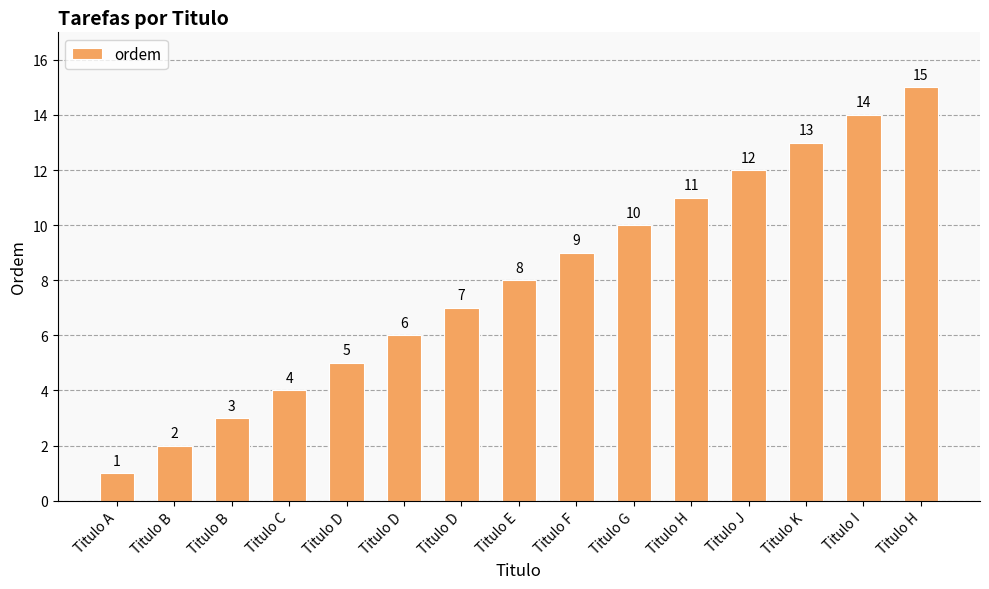

Reading left to right, extract all data points from this chart.

1	2	3	4	5	6	7	8	9	10	11	12	13	14	15